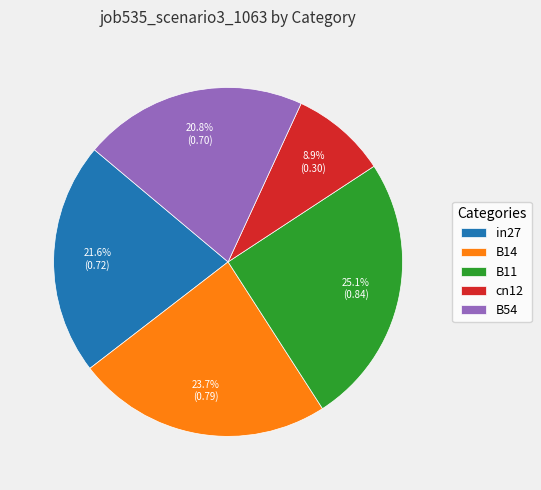

Count the number of slices in the pie.

5